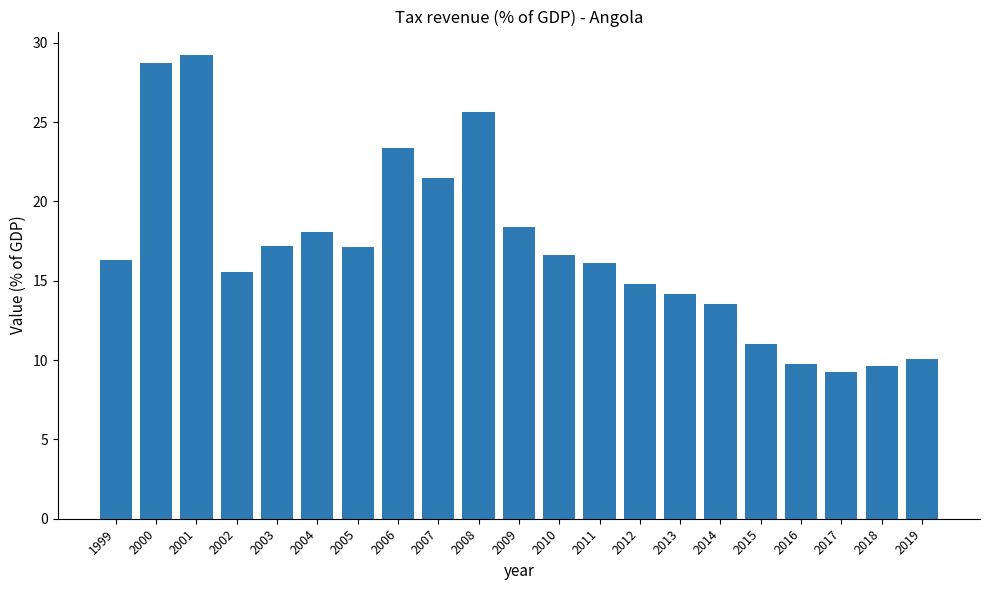

What is the sum of the values at 2014 and 2017?

22.8